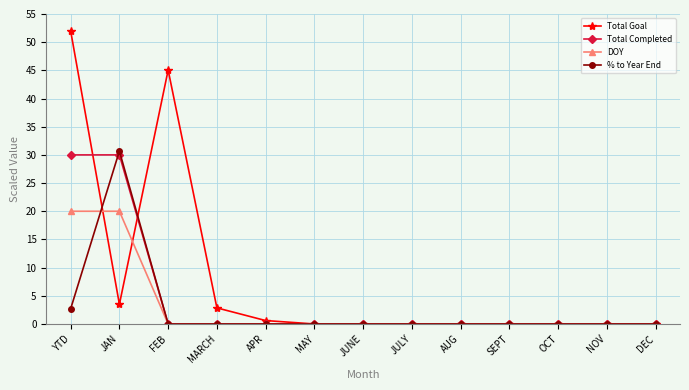

True or false: Total Goal and Total Completed intersect in this chart.

True